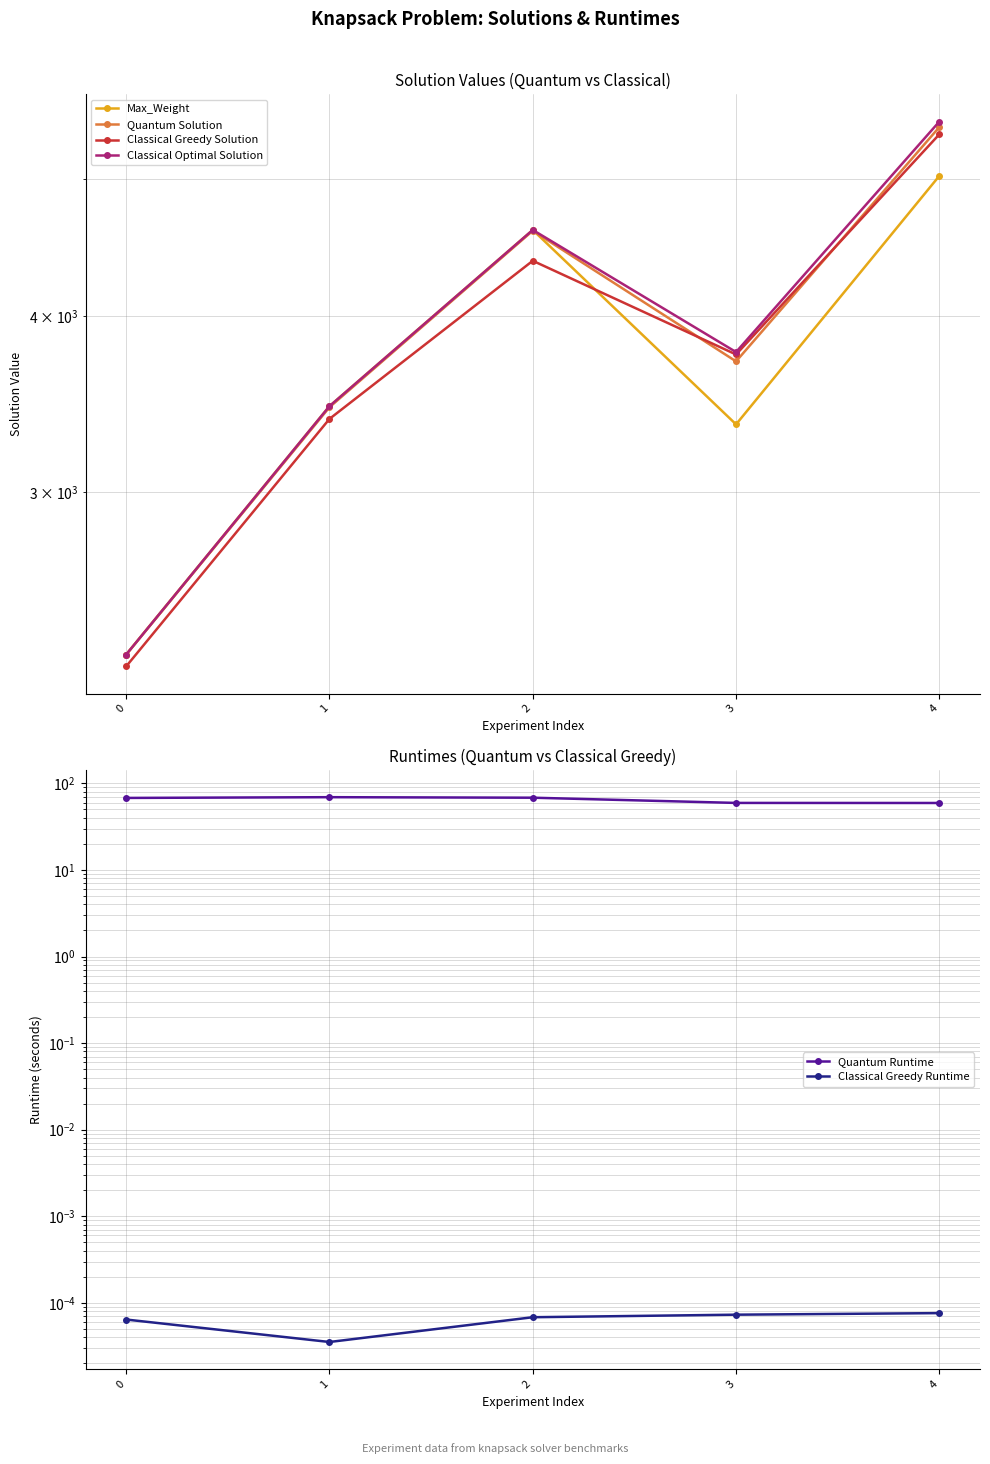

What value does the Quantum Runtime series have at 1?

69.3